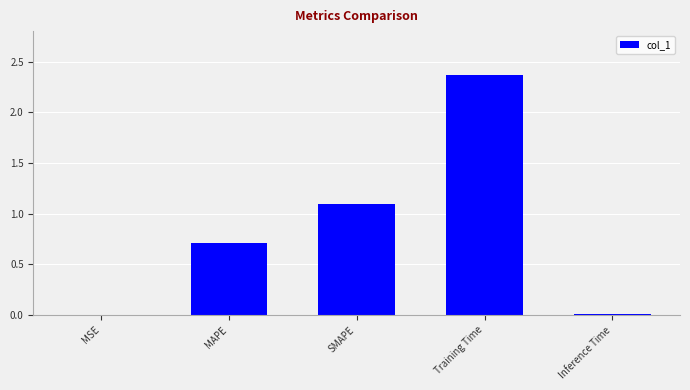

Which label corresponds to the largest value in the chart?

Training Time